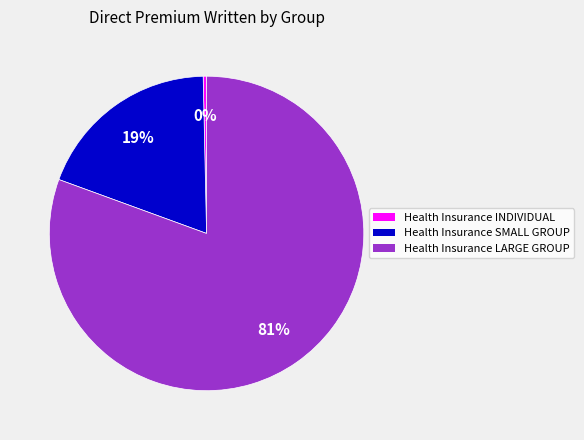

Rank the categories by value from highest to lowest.

Health Insurance LARGE GROUP, Health Insurance SMALL GROUP, Health Insurance INDIVIDUAL